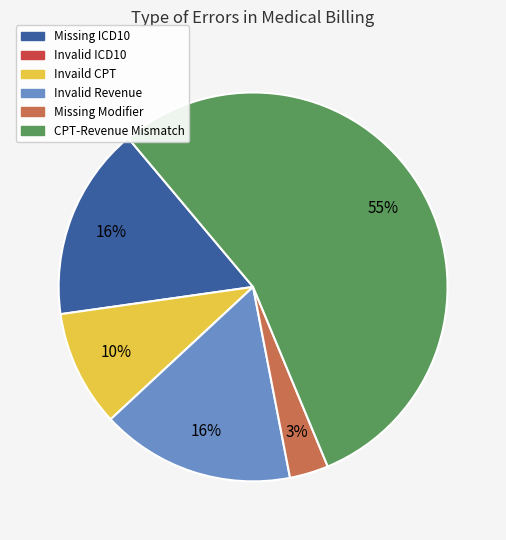

To the nearest percent, what is the average slice percentage?

20%